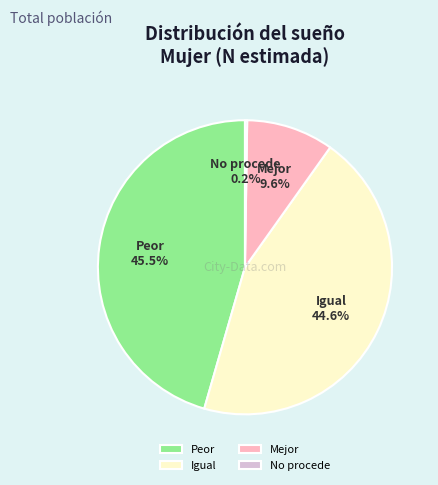

What is the largest slice in the pie chart?

Peor